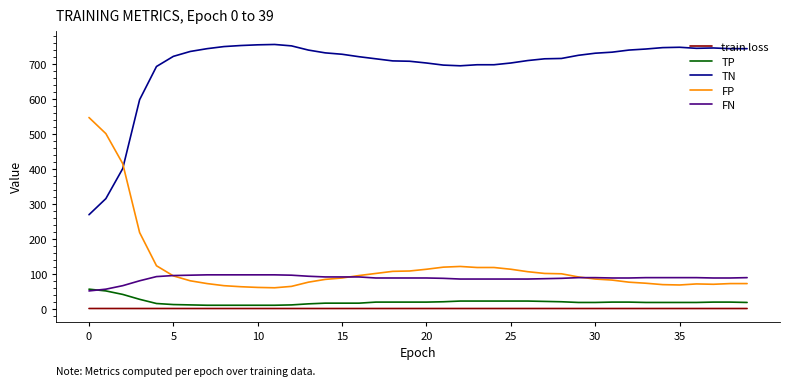

What is the average value of the train loss series?

0.7